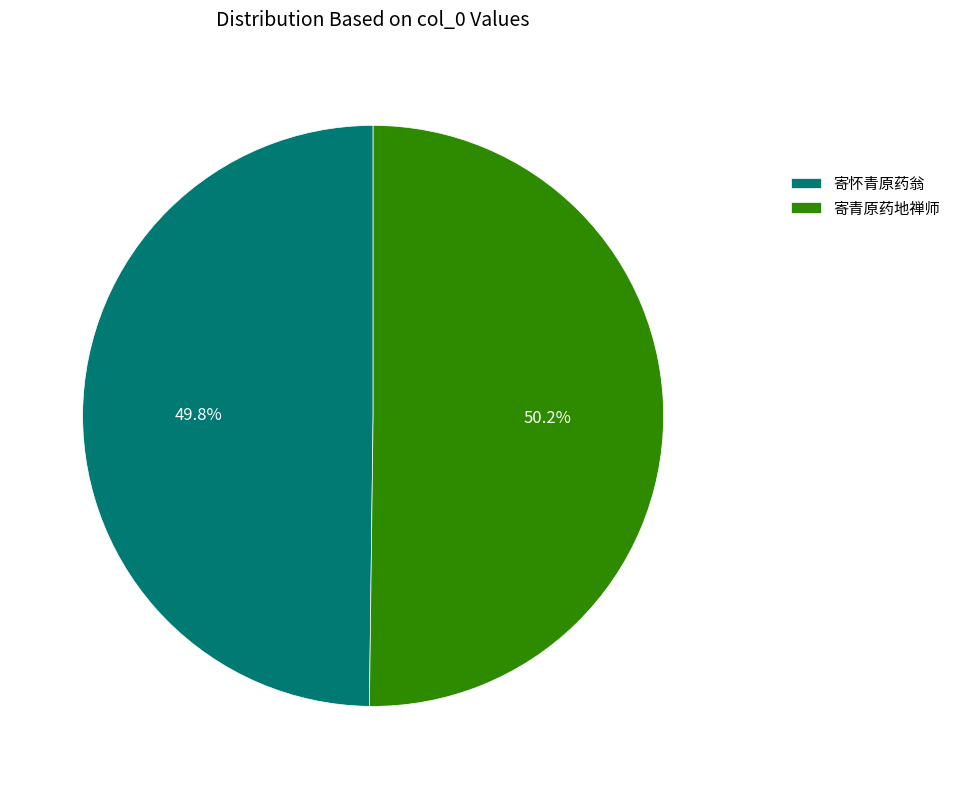

To the nearest percent, what is the average slice percentage?

50%